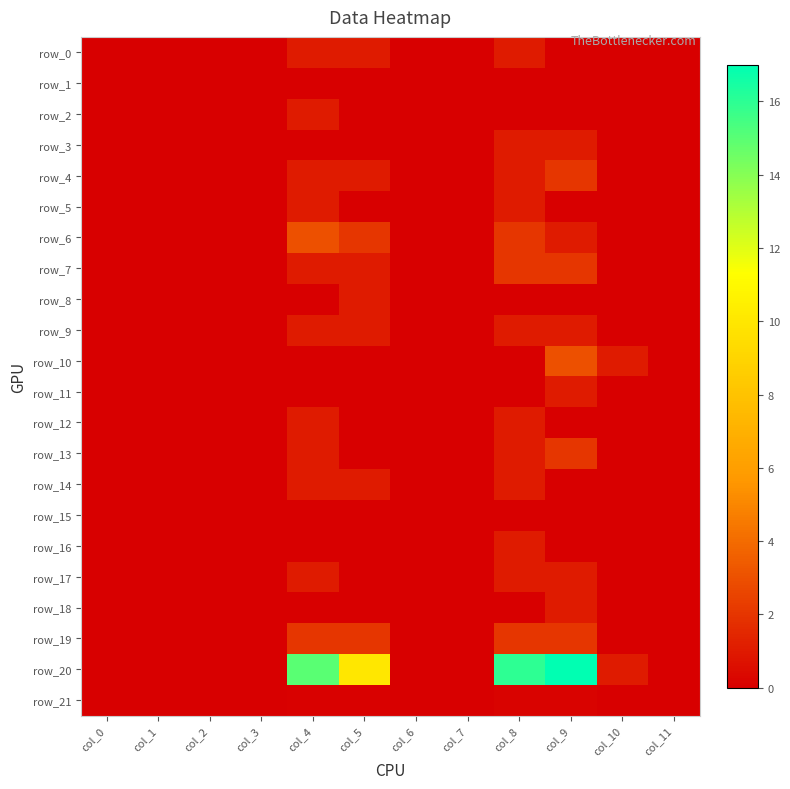

Reading right to left, list all the values displayed in this chart.

row_0: 0.0	0.0	0.0	1.0	0.0	0.0	1.0	1.0	0.0	0.0	0.0	0.0
row_1: 0.0	0.0	0.0	0.0	0.0	0.0	0.0	0.0	0.0	0.0	0.0	0.0
row_2: 0.0	0.0	0.0	0.0	0.0	0.0	0.0	1.0	0.0	0.0	0.0	0.0
row_3: 0.0	0.0	1.0	1.0	0.0	0.0	0.0	0.0	0.0	0.0	0.0	0.0
row_4: 0.0	0.0	2.0	1.0	0.0	0.0	1.0	1.0	0.0	0.0	0.0	0.0
row_5: 0.0	0.0	0.0	1.0	0.0	0.0	0.0	1.0	0.0	0.0	0.0	0.0
row_6: 0.0	0.0	1.0	2.0	0.0	0.0	2.0	3.0	0.0	0.0	0.0	0.0
row_7: 0.0	0.0	2.0	2.0	0.0	0.0	1.0	1.0	0.0	0.0	0.0	0.0
row_8: 0.0	0.0	0.0	0.0	0.0	0.0	1.0	0.0	0.0	0.0	0.0	0.0
row_9: 0.0	0.0	1.0	1.0	0.0	0.0	1.0	1.0	0.0	0.0	0.0	0.0
row_10: 0.0	1.0	3.0	0.0	0.0	0.0	0.0	0.0	0.0	0.0	0.0	0.0
row_11: 0.0	0.0	1.0	0.0	0.0	0.0	0.0	0.0	0.0	0.0	0.0	0.0
row_12: 0.0	0.0	0.0	1.0	0.0	0.0	0.0	1.0	0.0	0.0	0.0	0.0
row_13: 0.0	0.0	2.0	1.0	0.0	0.0	0.0	1.0	0.0	0.0	0.0	0.0
row_14: 0.0	0.0	0.0	1.0	0.0	0.0	1.0	1.0	0.0	0.0	0.0	0.0
row_15: 0.0	0.0	0.0	0.0	0.0	0.0	0.0	0.0	0.0	0.0	0.0	0.0
row_16: 0.0	0.0	0.0	1.0	0.0	0.0	0.0	0.0	0.0	0.0	0.0	0.0
row_17: 0.0	0.0	1.0	1.0	0.0	0.0	0.0	1.0	0.0	0.0	0.0	0.0
row_18: 0.0	0.0	1.0	0.0	0.0	0.0	0.0	0.0	0.0	0.0	0.0	0.0
row_19: 0.0	0.0	2.0	2.0	0.0	0.0	2.0	2.0	0.0	0.0	0.0	0.0
row_20: 0.0	1.0	17.0	16.0	0.0	0.0	10.0	15.0	0.0	0.0	0.0	0.0
row_21: 0.0	0.0	0.1	0.1	0.0	0.0	0.1	0.1	0.0	0.0	0.0	0.0